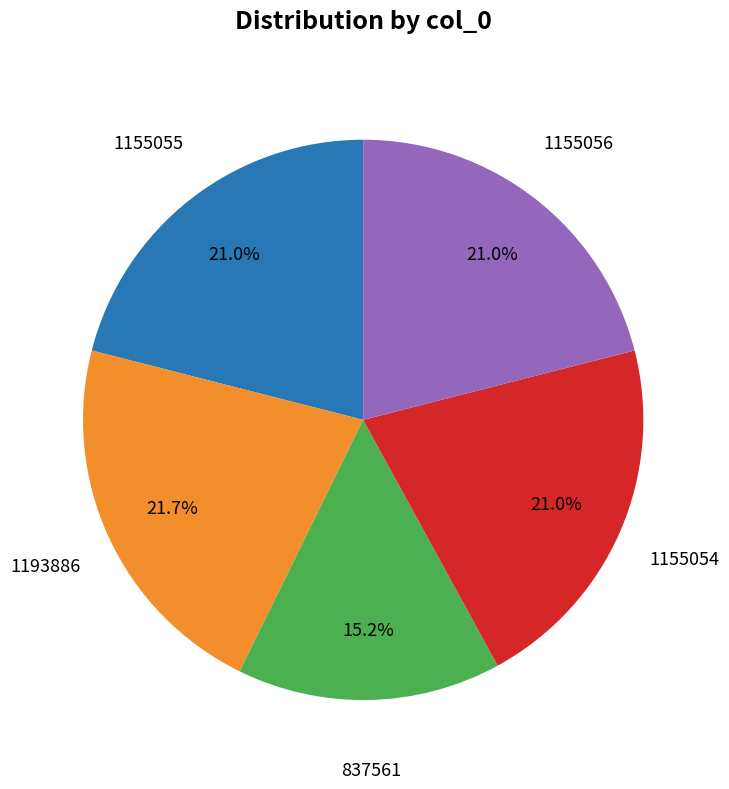

Does any single category account for the majority?

No